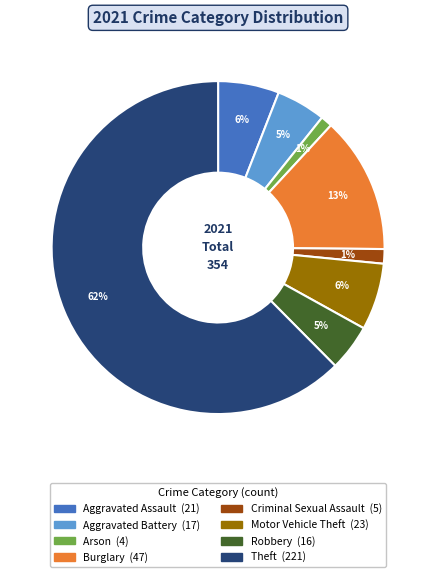

Count the number of slices in the pie.

8